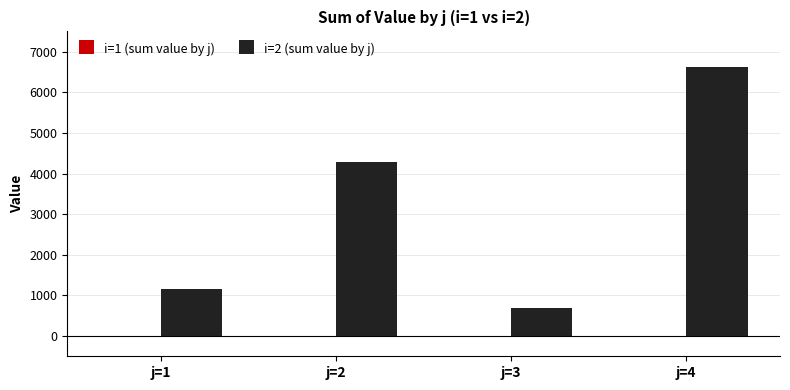

Which has a higher value, j=1 or j=2?

j=2